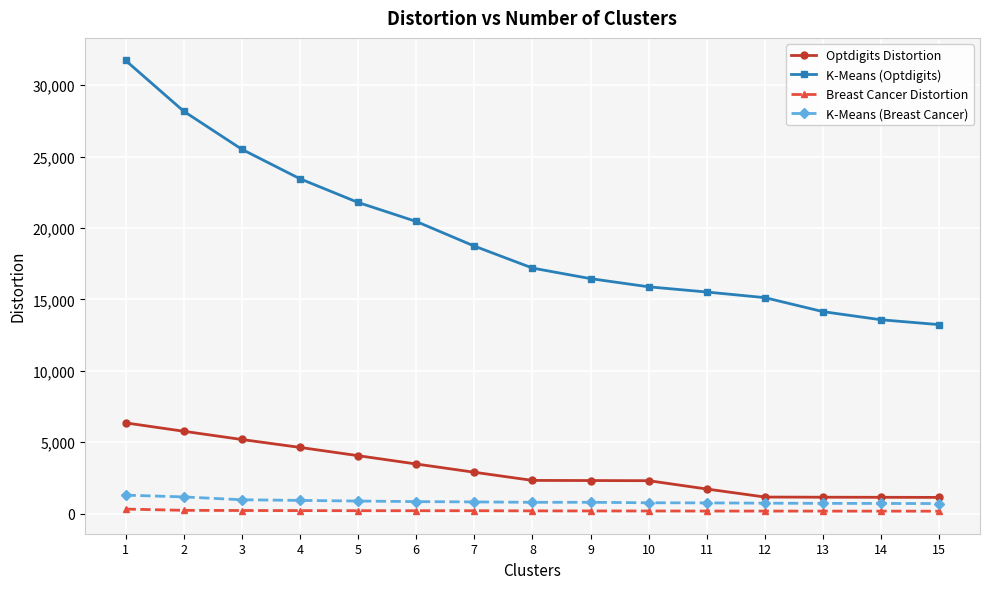

True or false: Optdigits Distortion and K-Means (Breast Cancer) intersect in this chart.

False